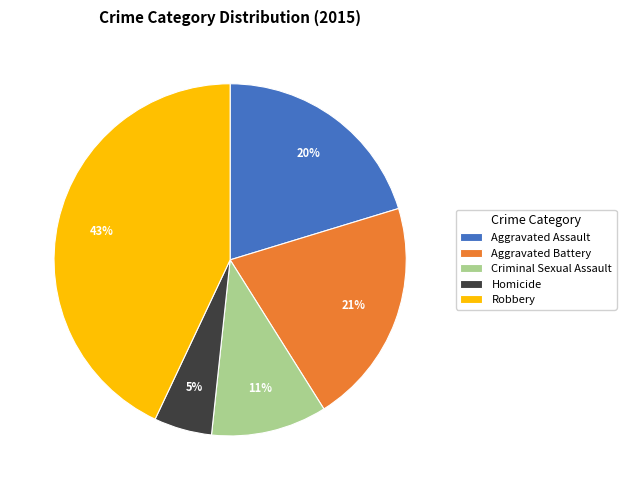

True or false: Aggravated Battery accounts for 27% of the total.

False